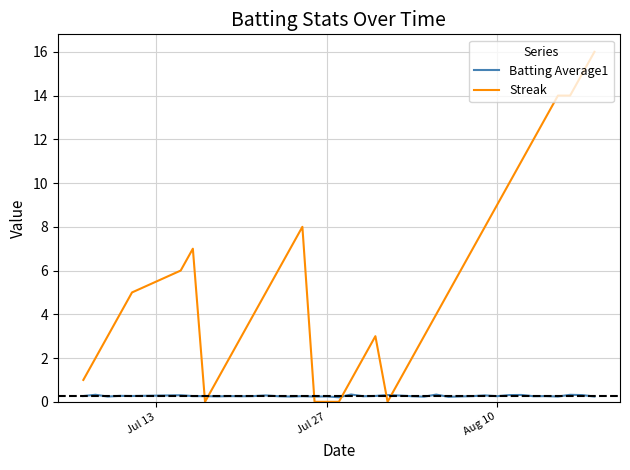

Rank the series by their average value, from lowest to highest.

Batting Average1, Streak